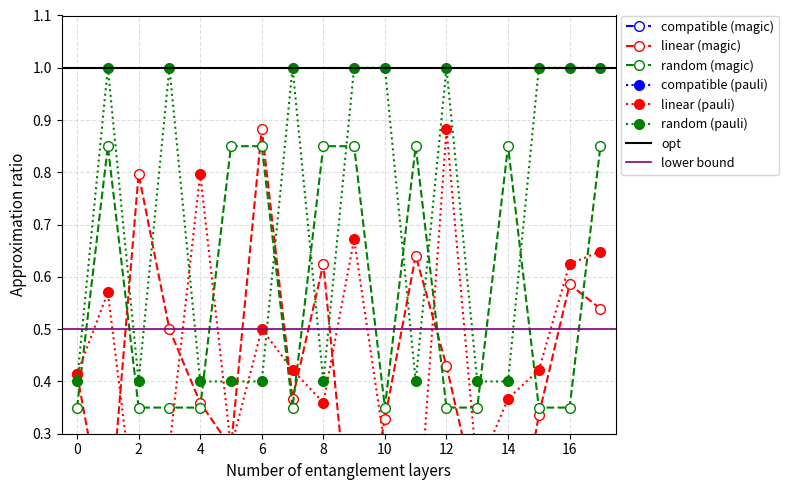

At which category is the sum across all series the highest?

17